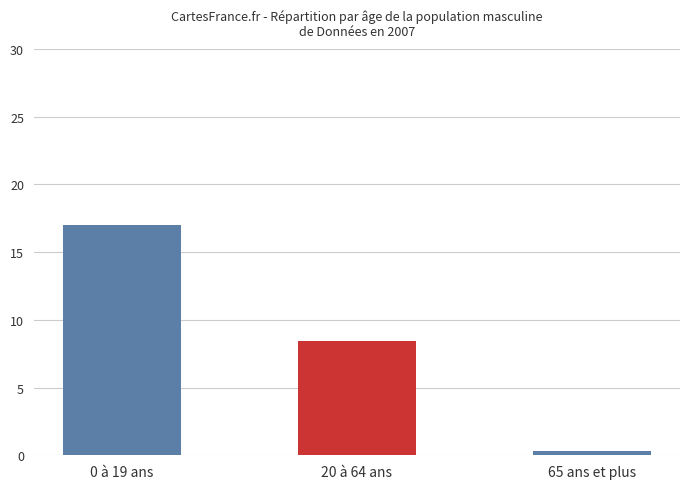

What is the greatest value displayed?

17.0